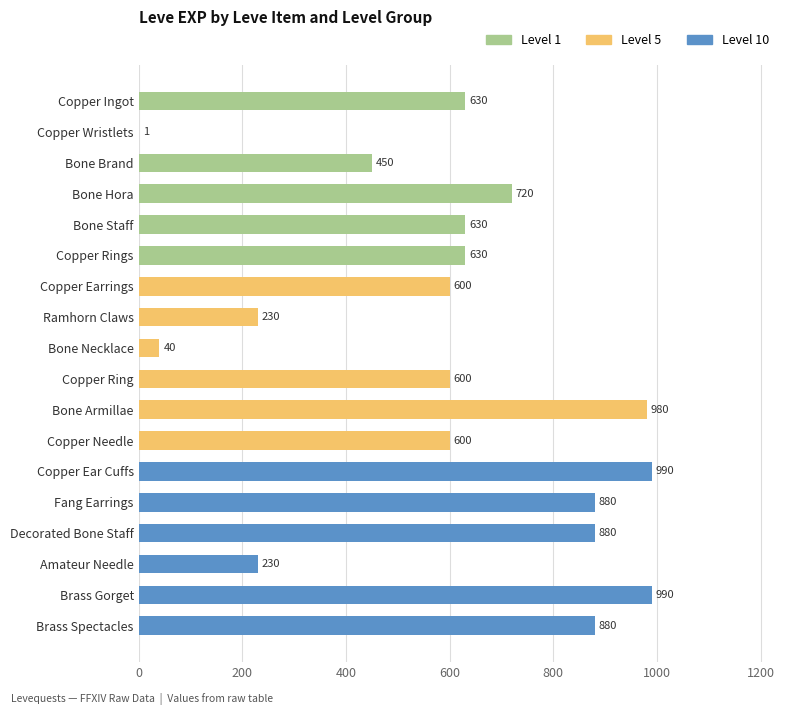

How many values are between 450 and 880?

11